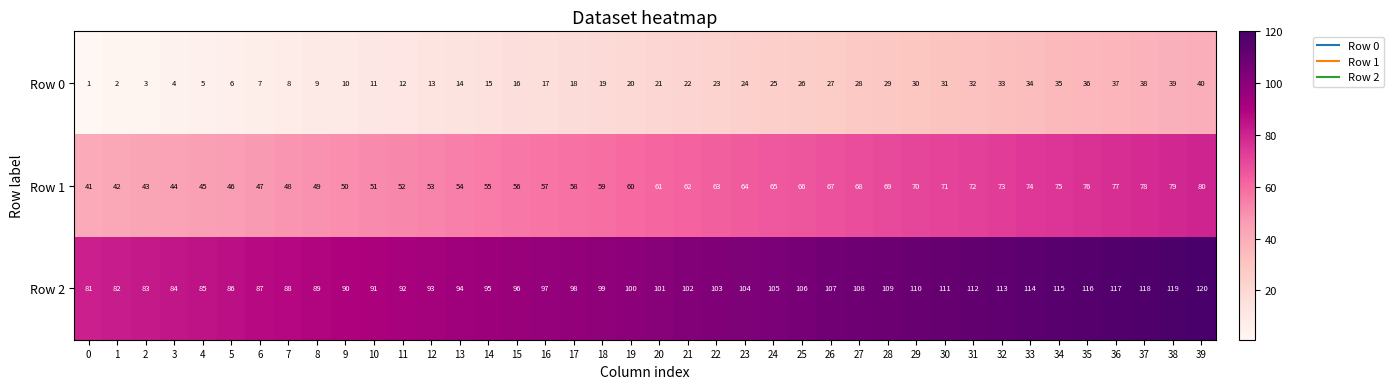

What is the maximum value for Row 0?

40